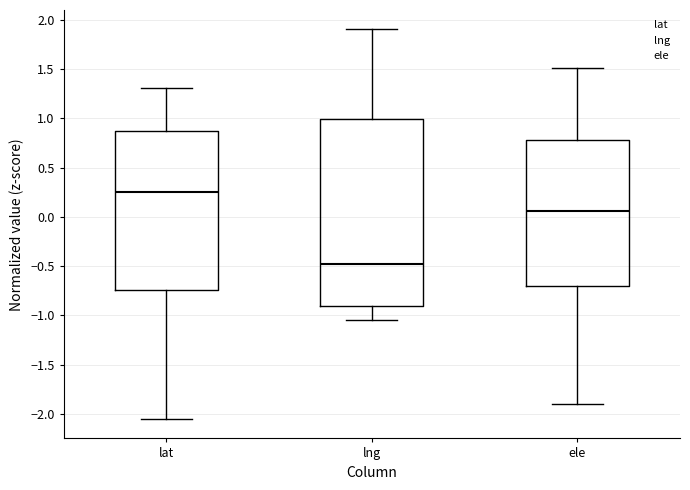

Where does the median line of the box for lat sit on the y-axis? The values are not printed on the chart, so give them approximately, as read against the axis.

0.25